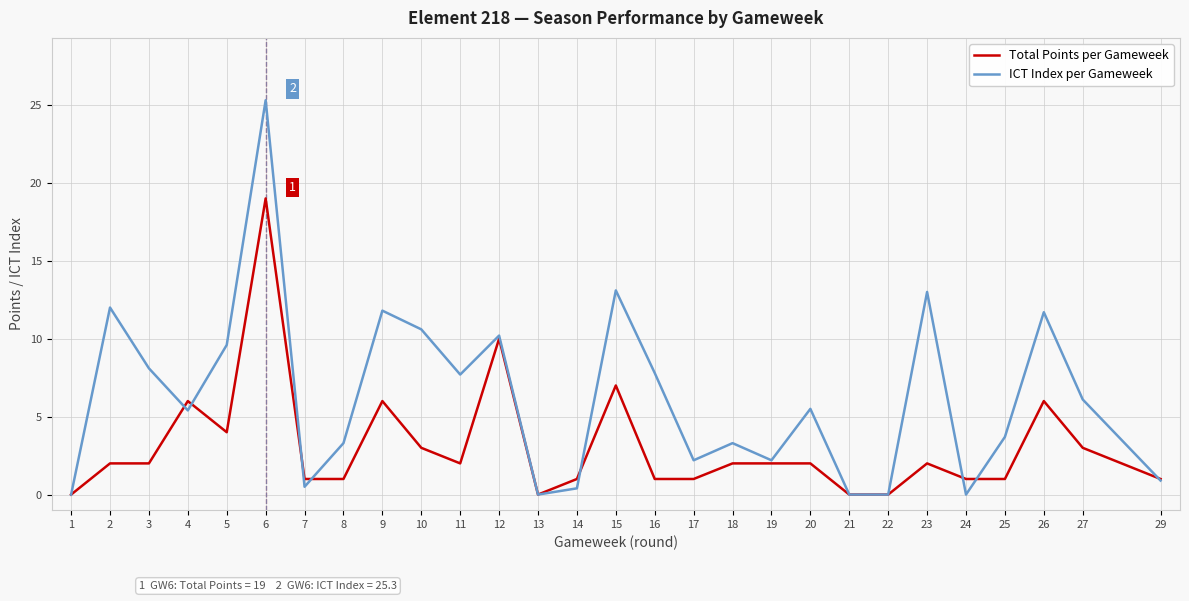

Which series has the largest total across all categories?

ICT Index per Gameweek